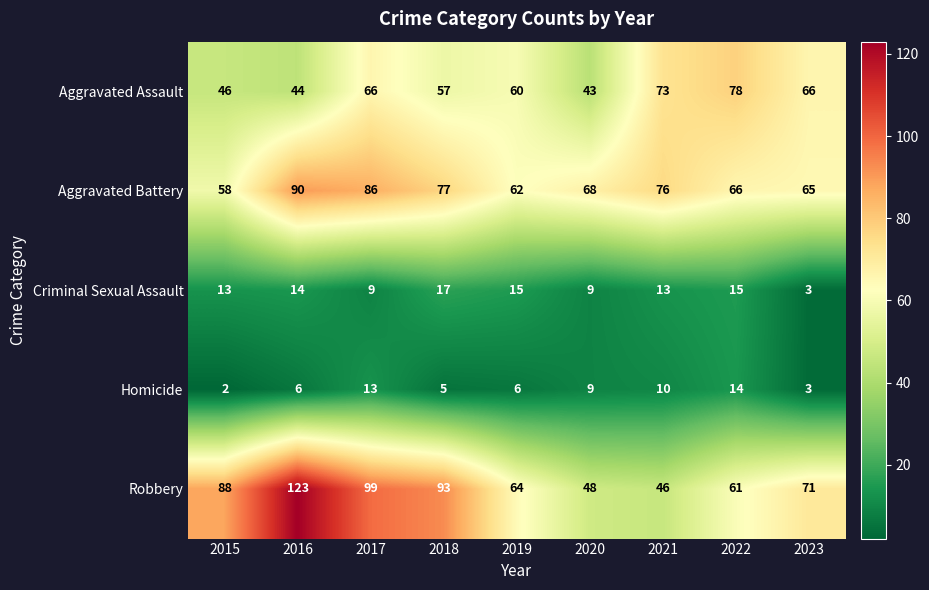

Which category has the lowest value across all series?

2015